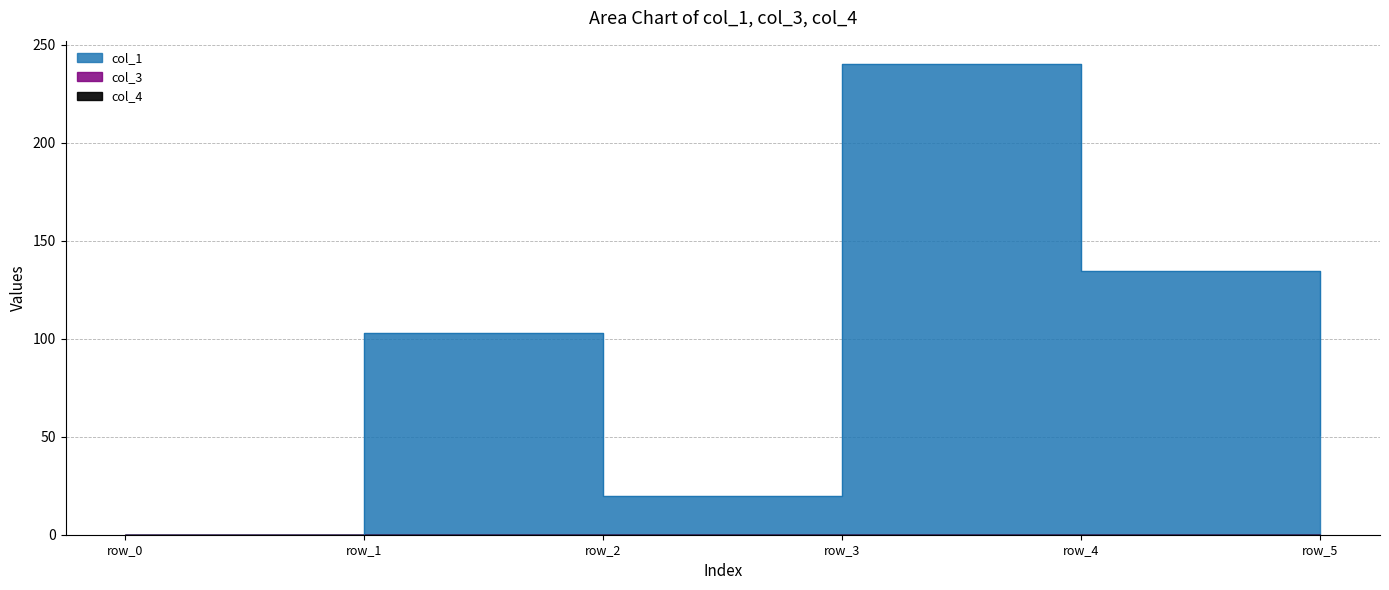

True or false: col_3 and col_1 cross at least once.

False